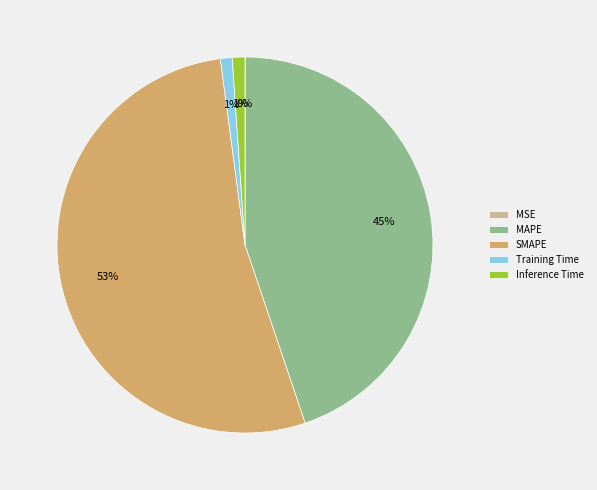

True or false: MAPE accounts for 45% of the total.

True